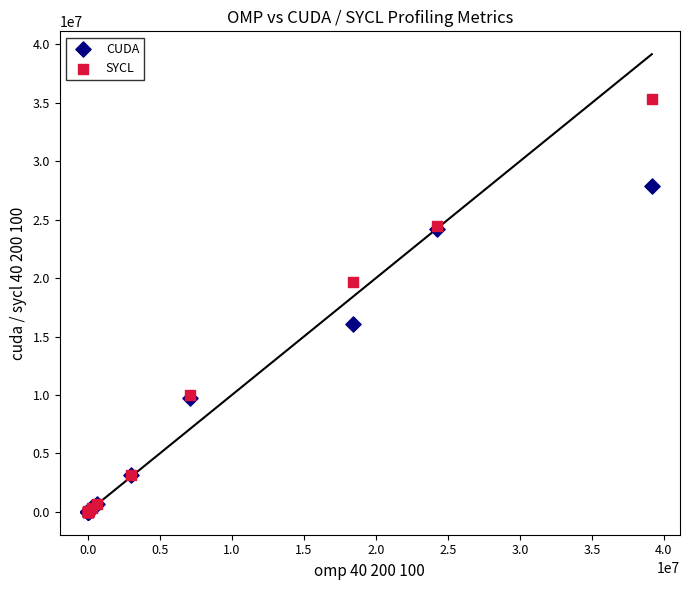

Across all series, what Y value is closest to 17648806?

16088945.0